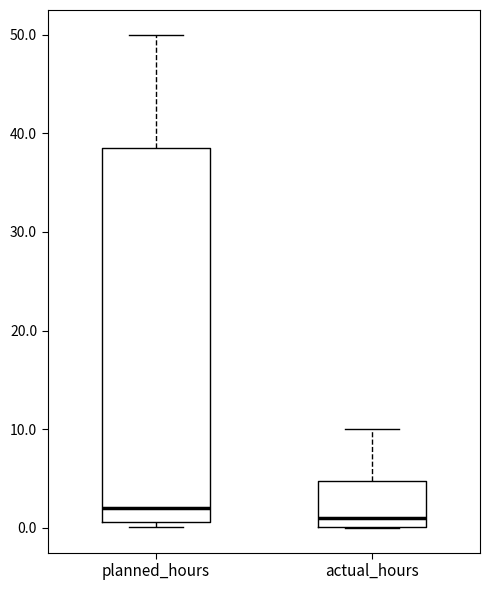

Which box has the highest median line?

planned_hours